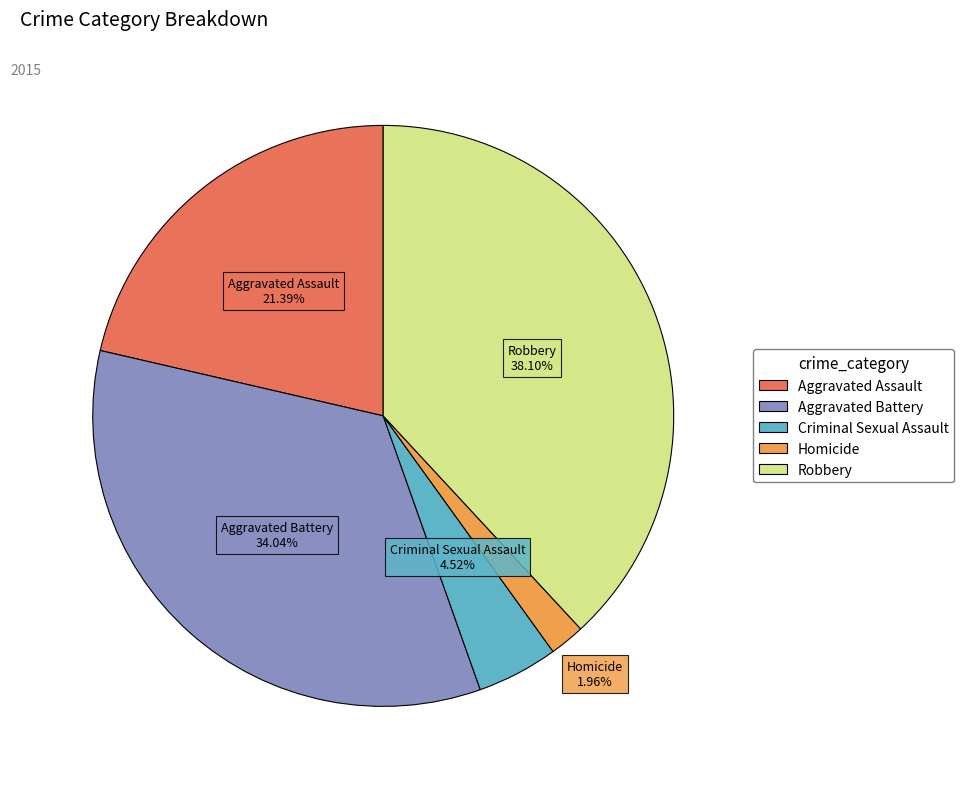

What percentage is the Aggravated Assault slice, to the nearest percent?

21%